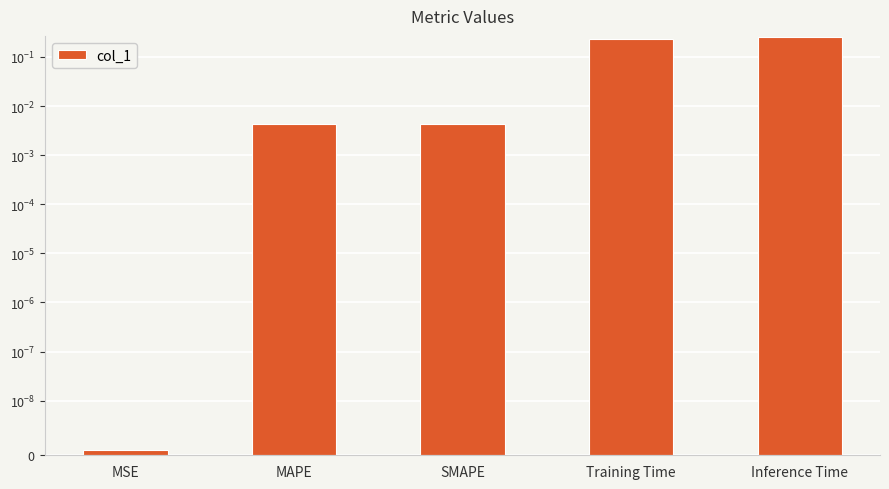

What is the sum of the values at SMAPE and Training Time?

0.2